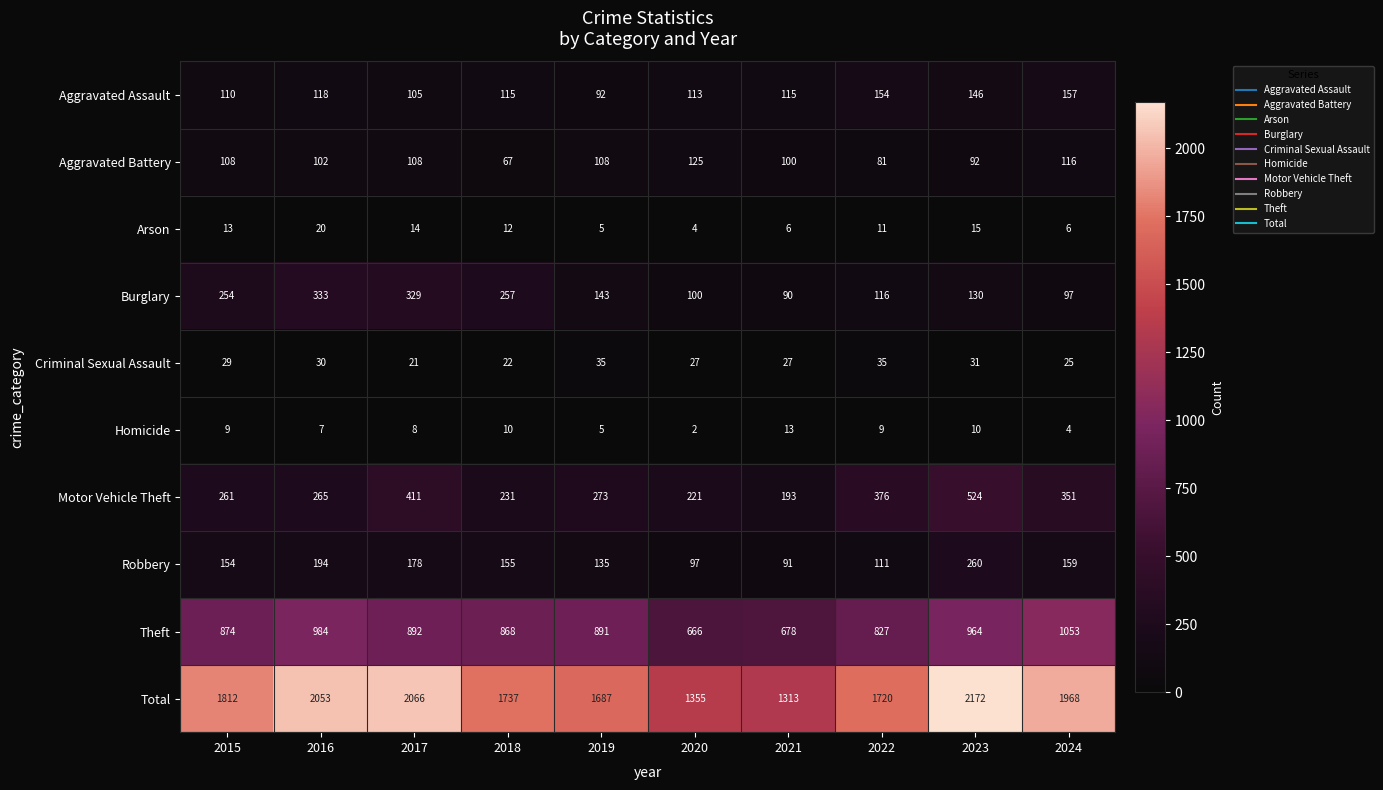

At 2017, list the series in order from largest to smallest.

Total, Theft, Motor Vehicle Theft, Burglary, Robbery, Aggravated Battery, Aggravated Assault, Criminal Sexual Assault, Arson, Homicide